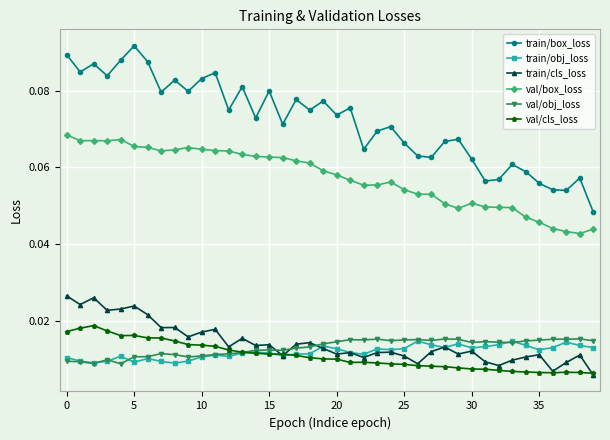

Which series has the largest total across all categories?

train/box_loss